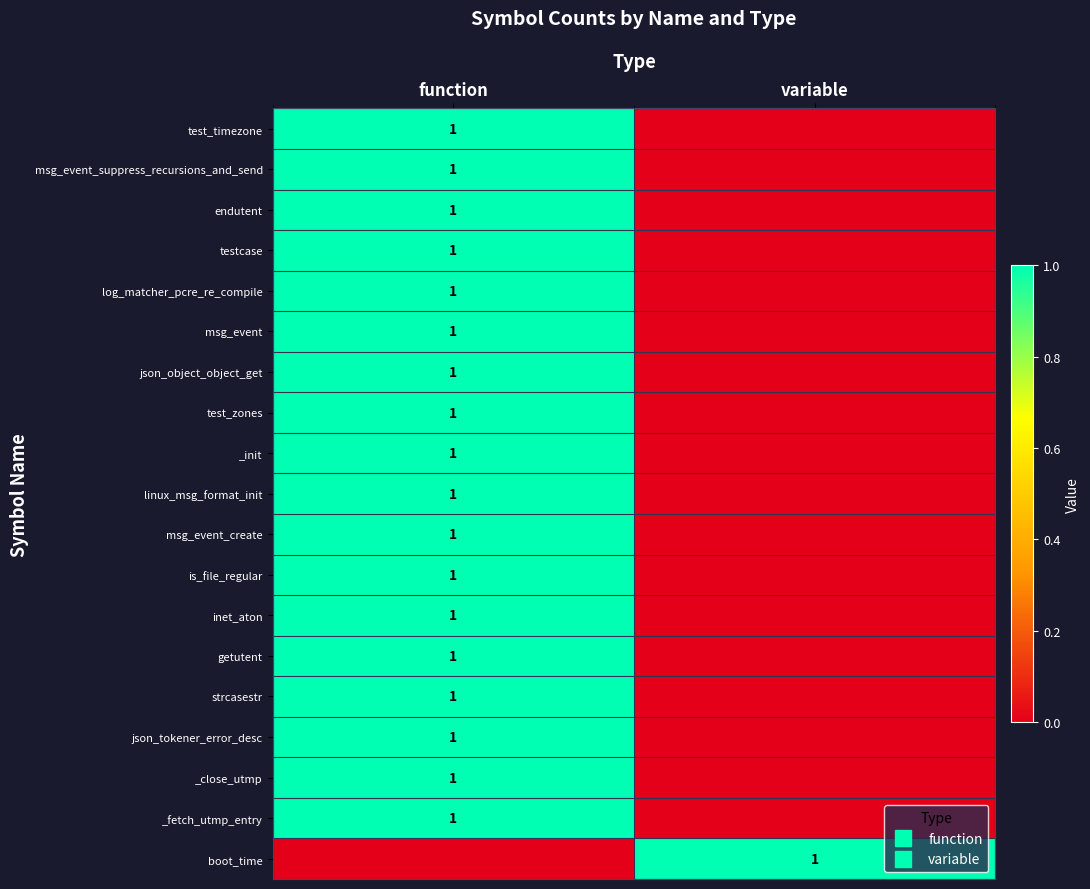

At function, list the series in order from largest to smallest.

test_timezone, msg_event_suppress_recursions_and_send, endutent, testcase, log_matcher_pcre_re_compile, msg_event, json_object_object_get, test_zones, _init, linux_msg_format_init, msg_event_create, is_file_regular, inet_aton, getutent, strcasestr, json_tokener_error_desc, _close_utmp, _fetch_utmp_entry, boot_time